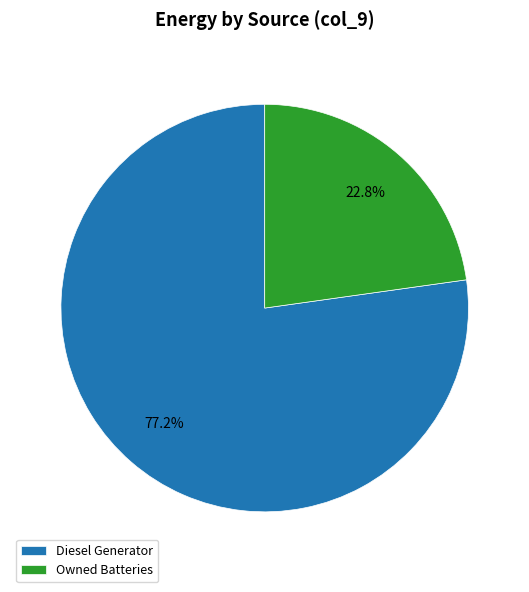

Which category accounts for the majority?

Diesel Generator